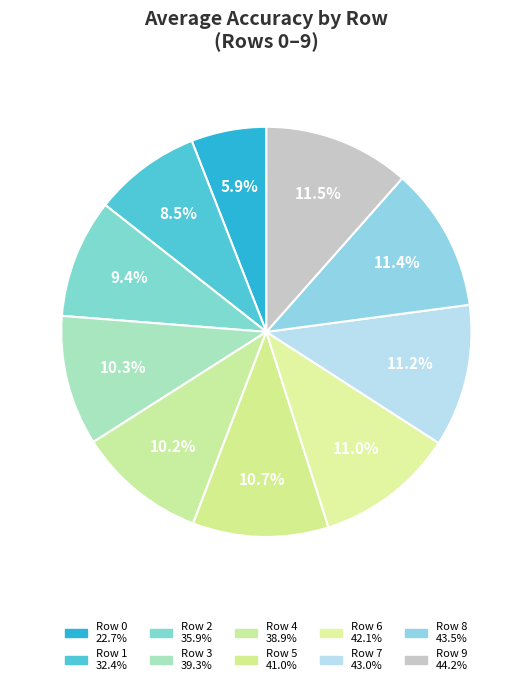

Count the number of slices in the pie.

10